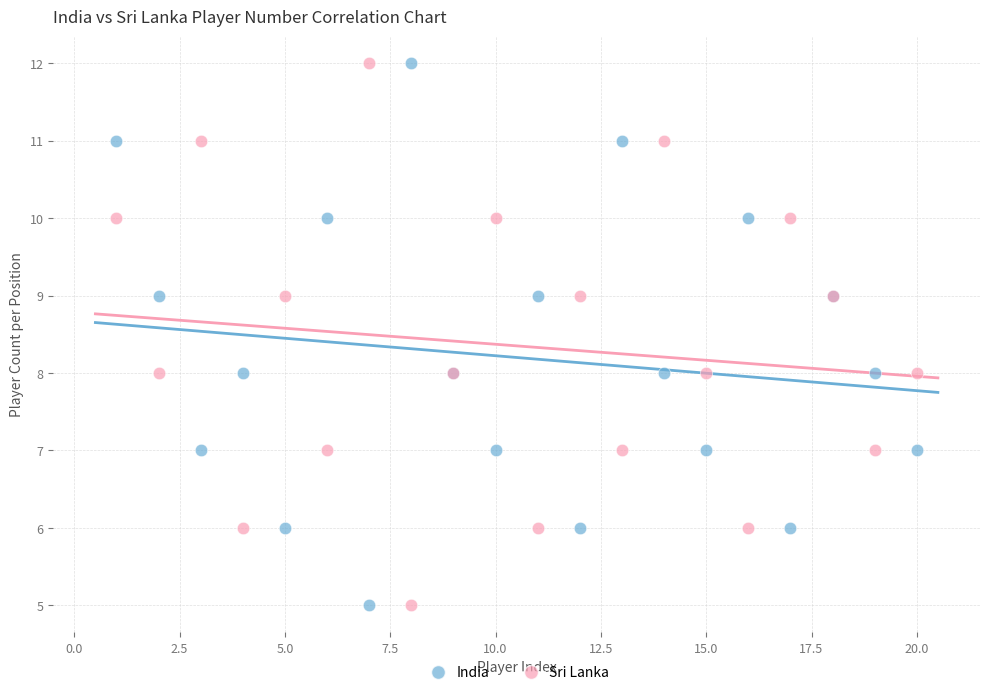

What are all the series names shown in the legend?

India, Sri Lanka